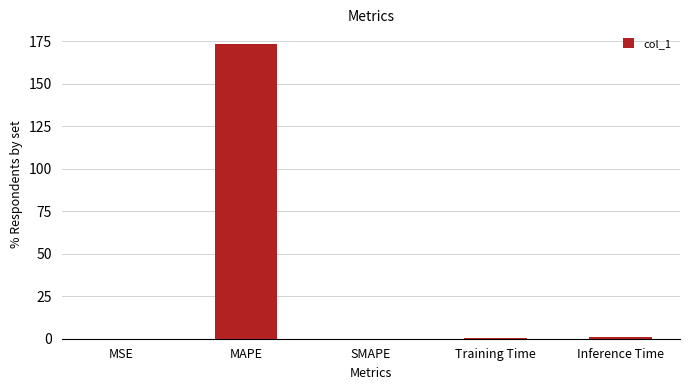

What is the sum of all values?

174.7